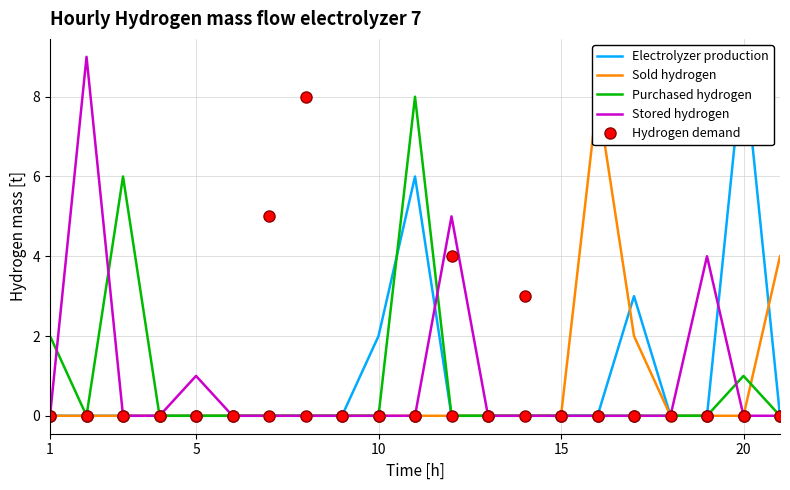

How many series are shown in this chart?

5